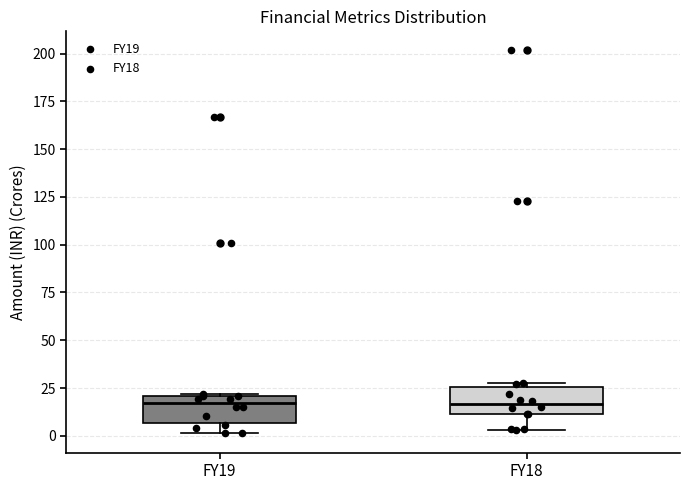

Reading left to right, transcribe this box plot: for each box, give where its median line is, the range the box spans, and where its two whiskers end, as read against the y-axis. The values are not printed on the chart, so give them approximately, as read against the axis.

FY19: median 15, box 5 to 20, whiskers 0 to 20
FY18: median 15, box 10 to 25, whiskers 5 to 30